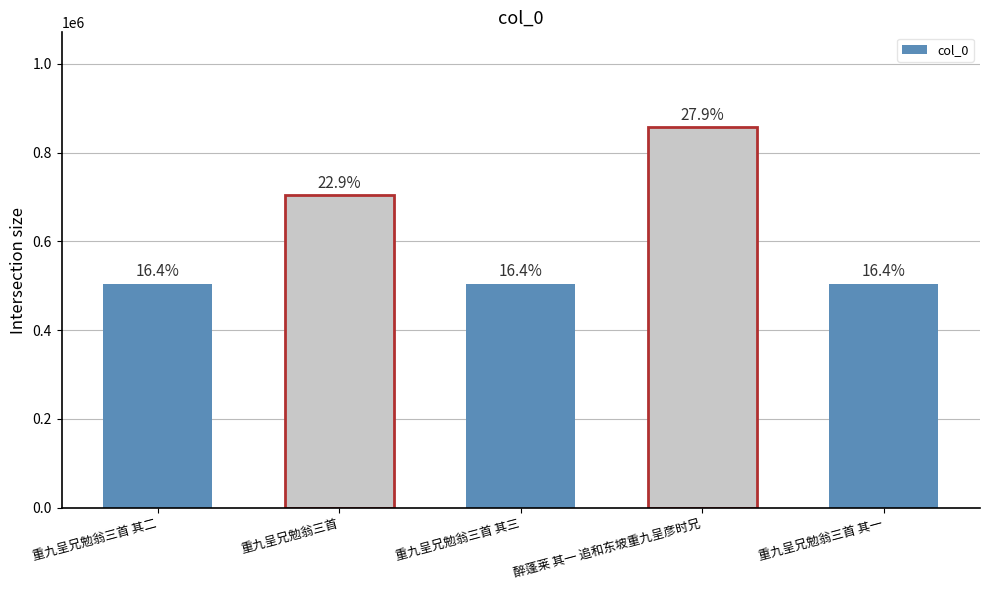

How many bars are there in total?

5